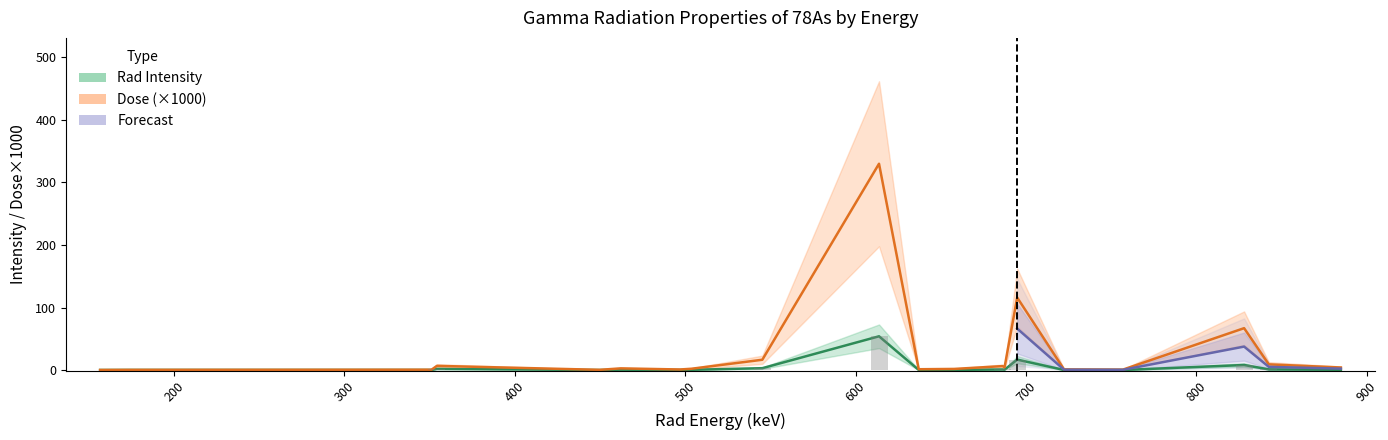

Which series has the largest range (max minus min)?

Dose